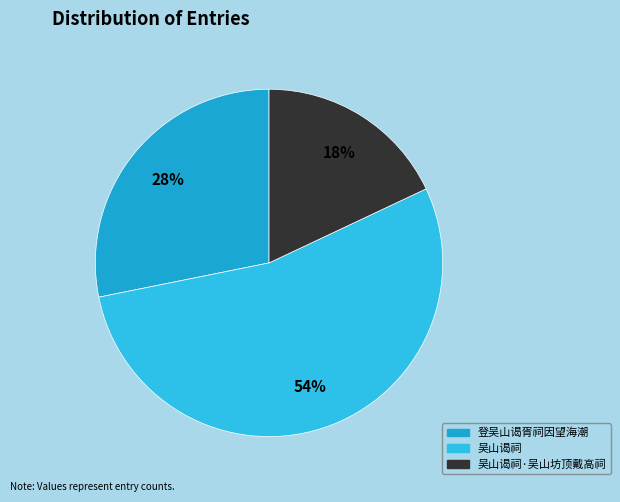

Does any single category account for the majority?

Yes